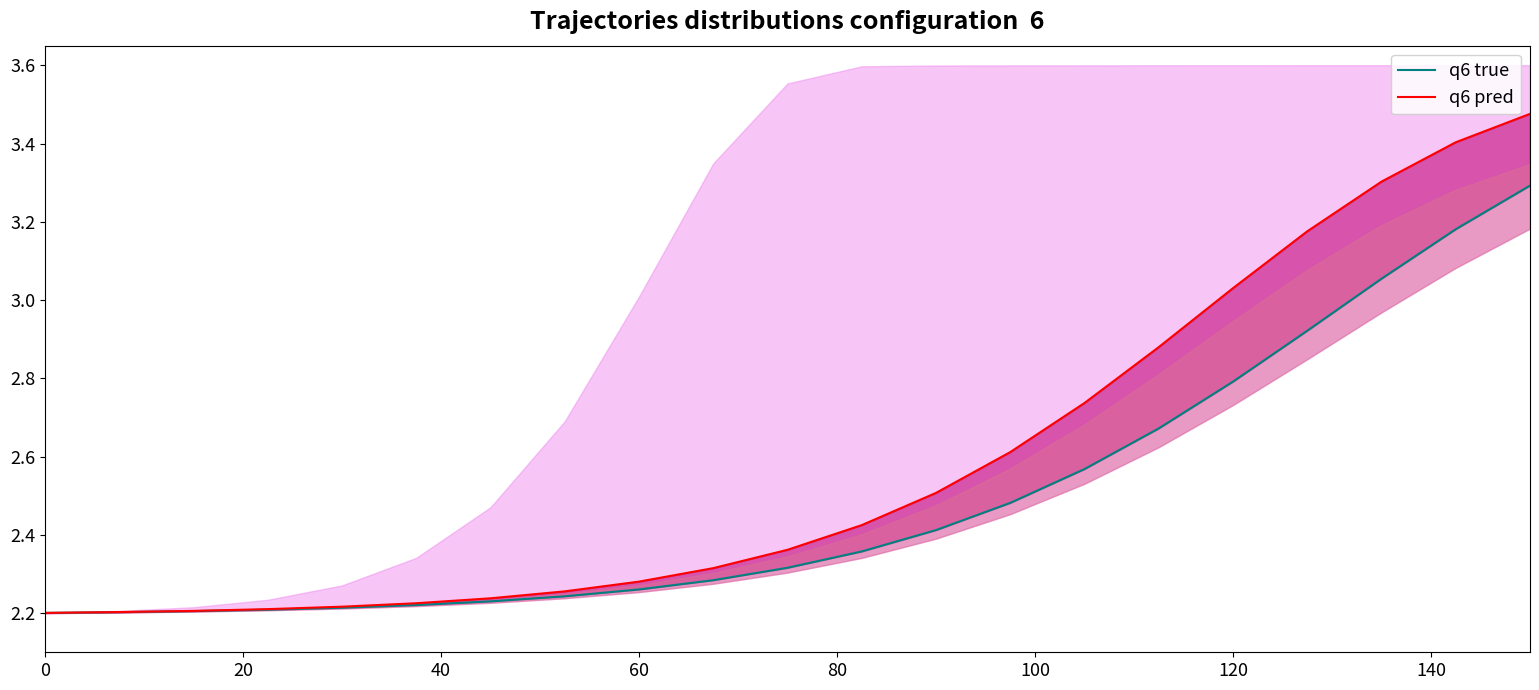

True or false: q6 true and q6 pred intersect in this chart.

False